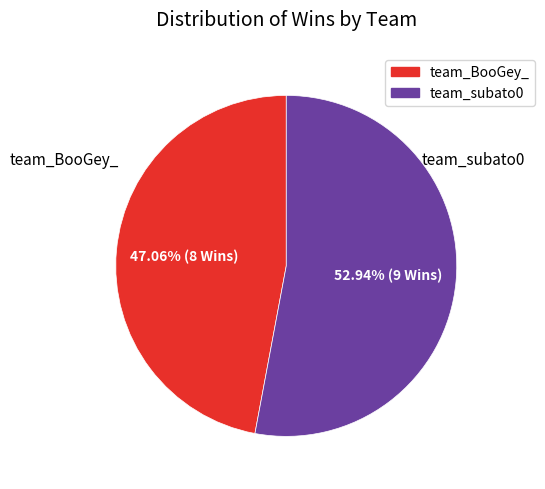

Between team_BooGey_ and team_subato0, which is larger?

team_subato0